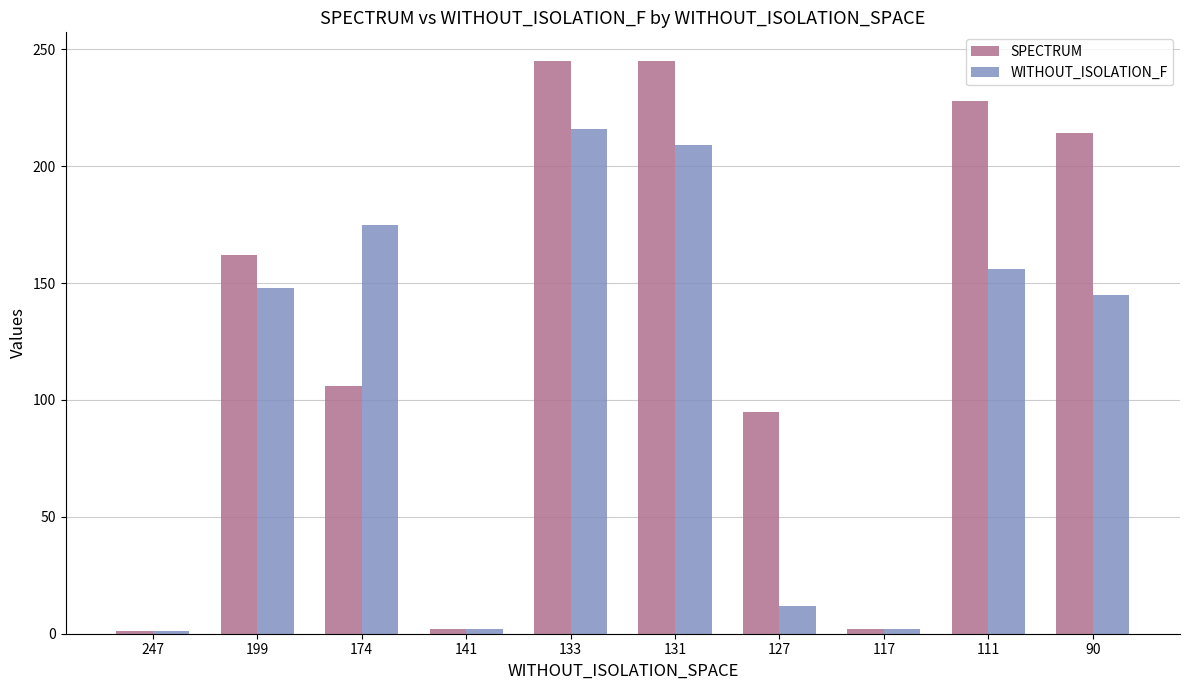

How many data points does each series have?

10